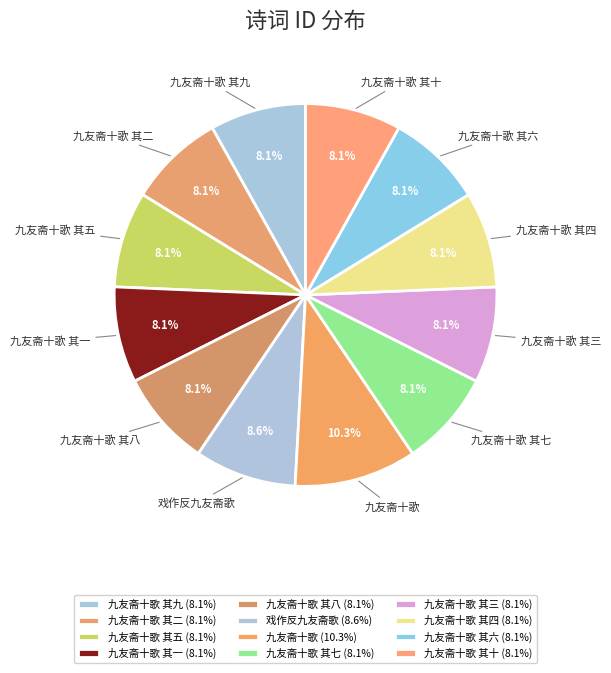

How many slices are in this pie chart?

12